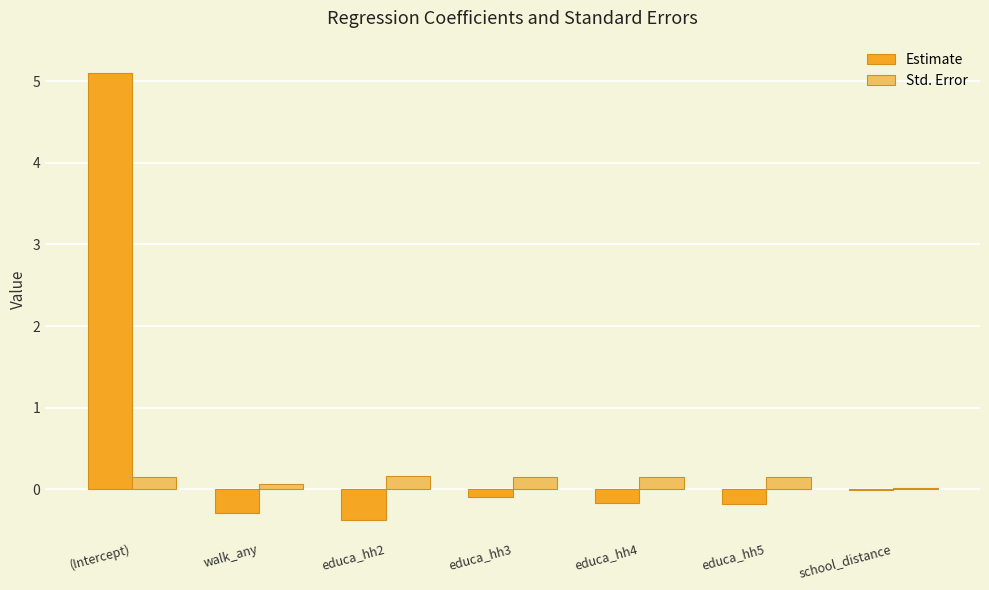

Read the Estimate value at (Intercept).

5.1